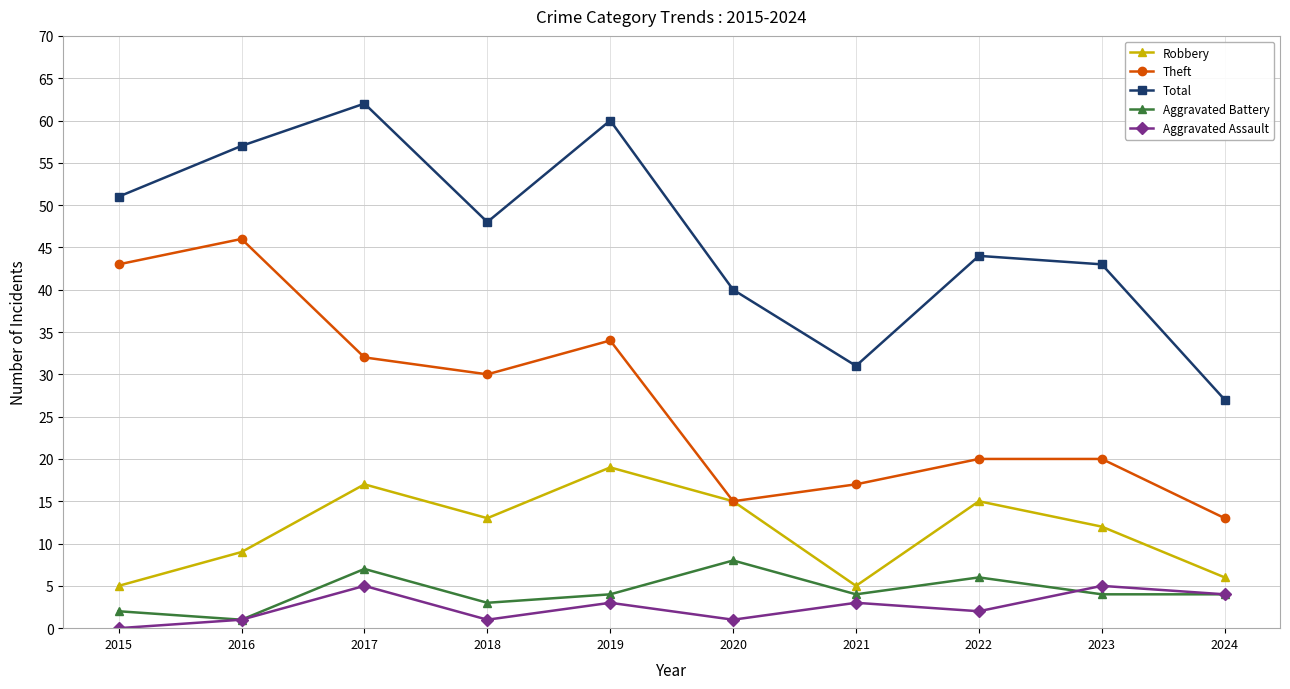

True or false: Aggravated Battery has a value of 7 at 2023.

False